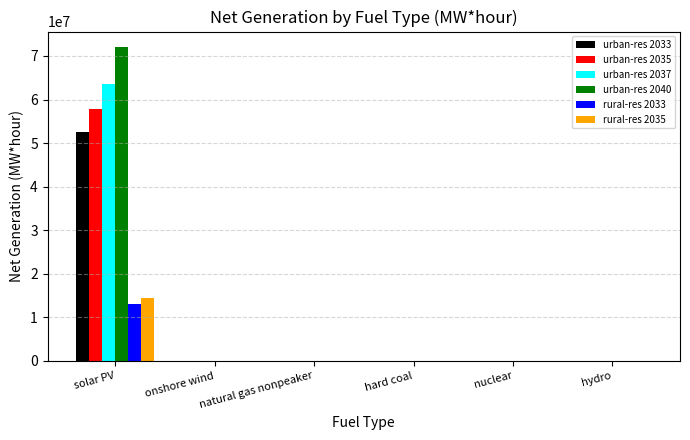

What is the maximum value shown in the chart?

72010081.9